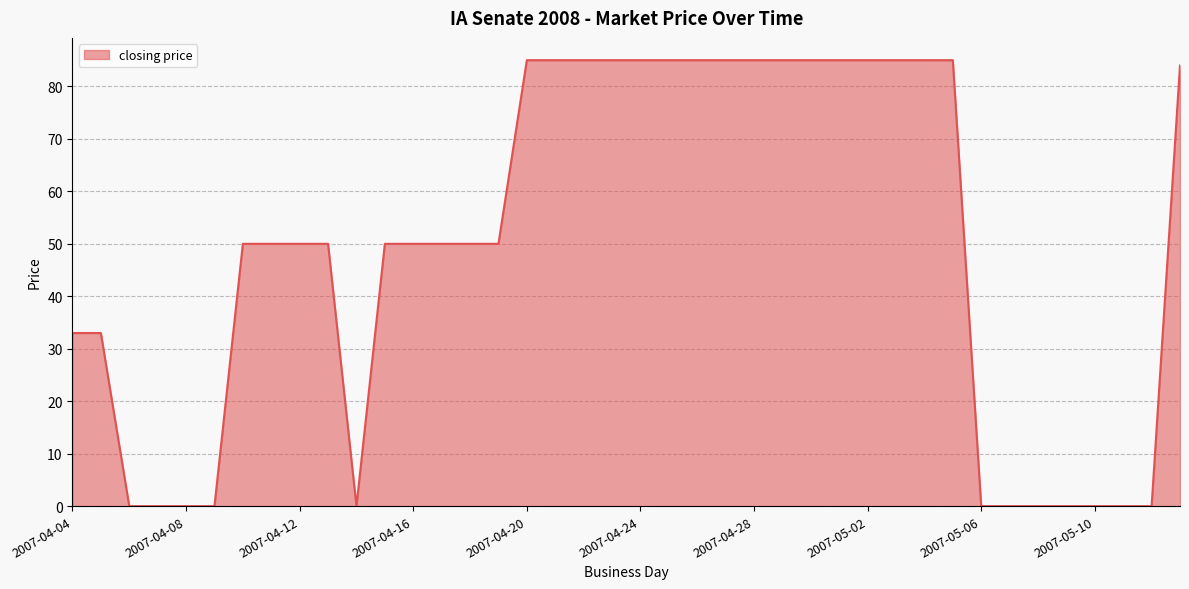

What is the maximum value shown in the chart?

85